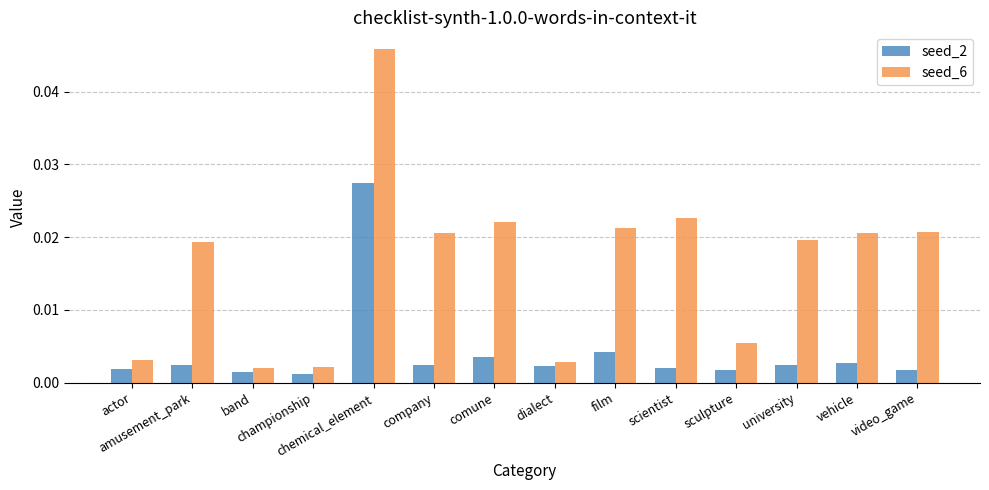

Does the chart contain stacked bars?

No